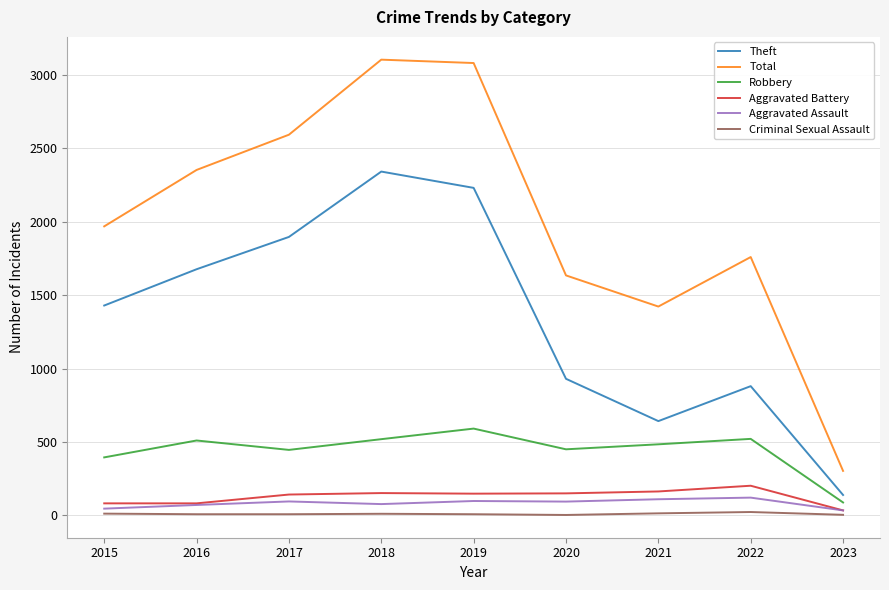

In Theft, how many points are lower than both neighbors (excluding endpoints)?

1